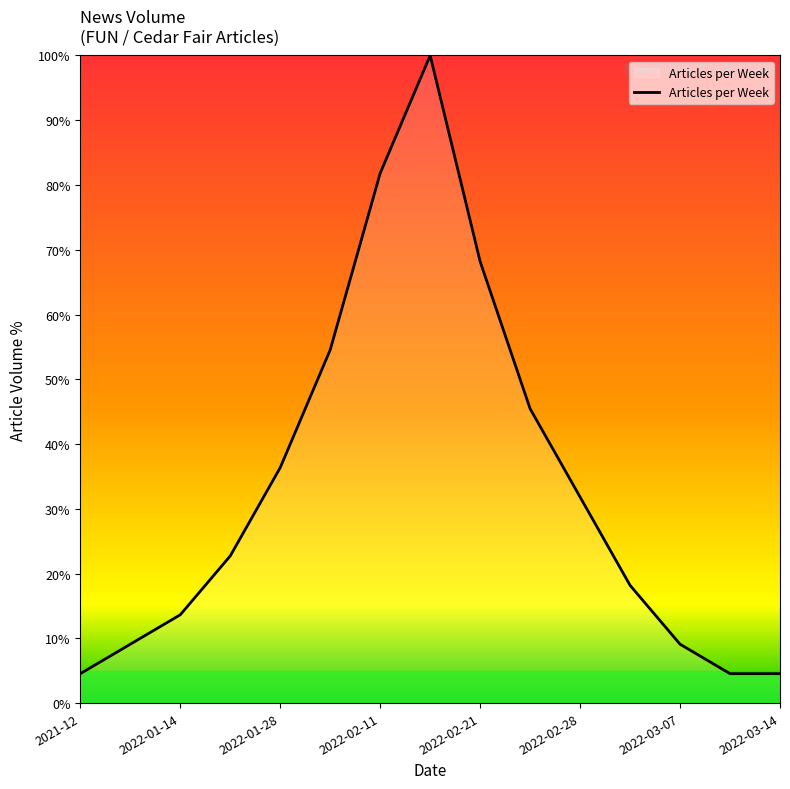

True or false: the data has more than 1 interior local peaks.

False